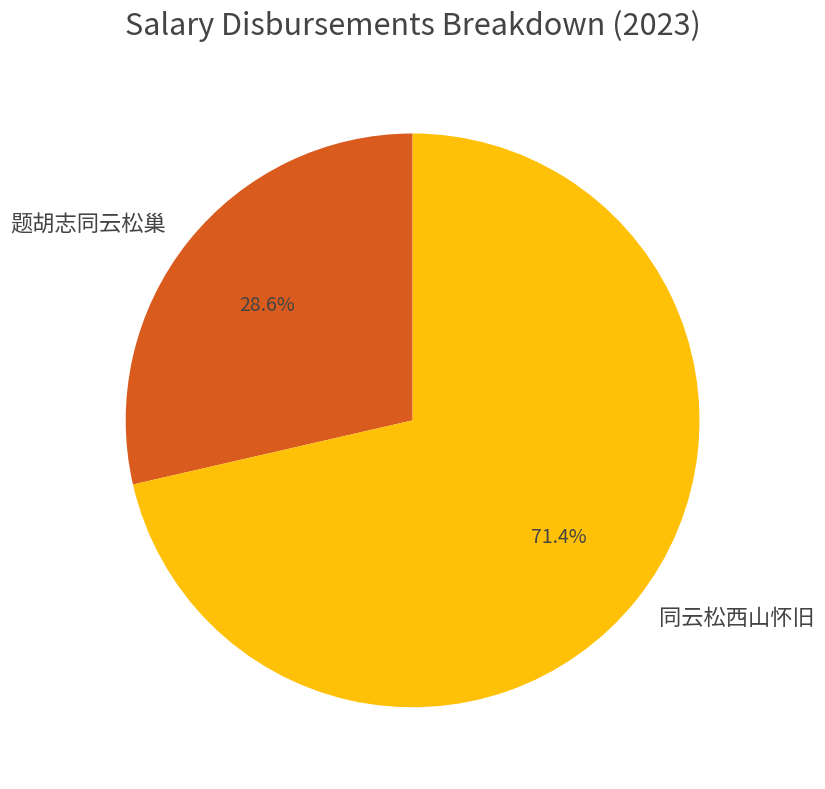

Rank the categories by value from lowest to highest.

题胡志同云松巢, 同云松西山怀旧